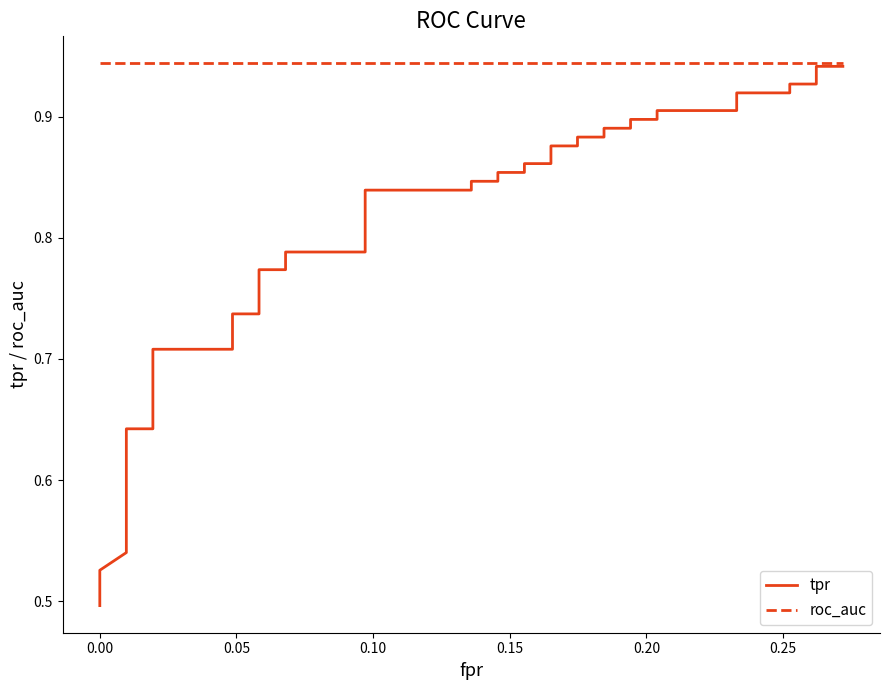

True or false: tpr and roc_auc intersect in this chart.

False